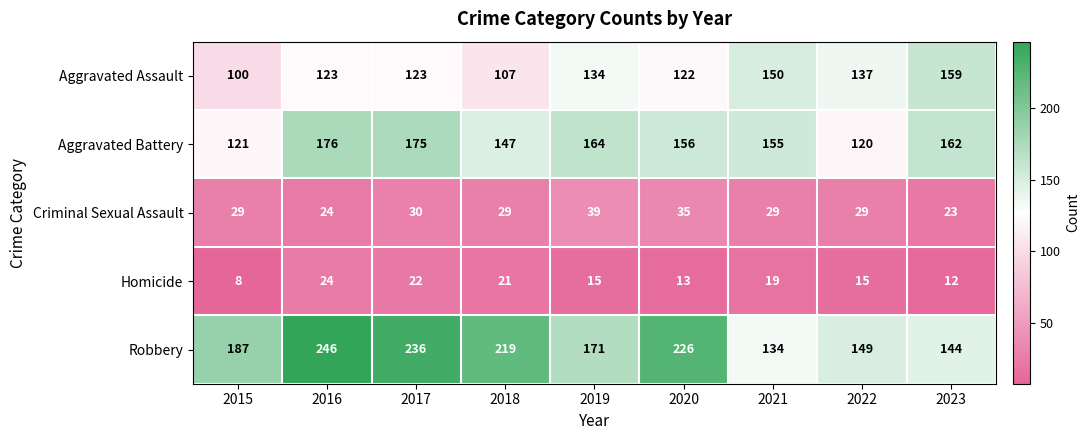

What is the difference between the maximum and second lowest values in the Homicide series?

12